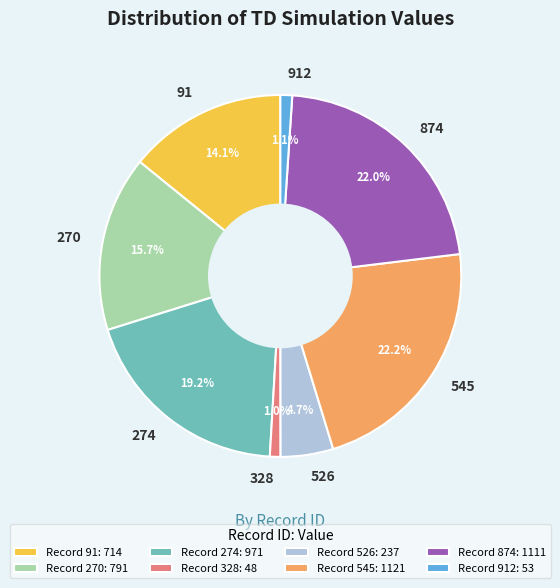

How many slices are in this pie chart?

8